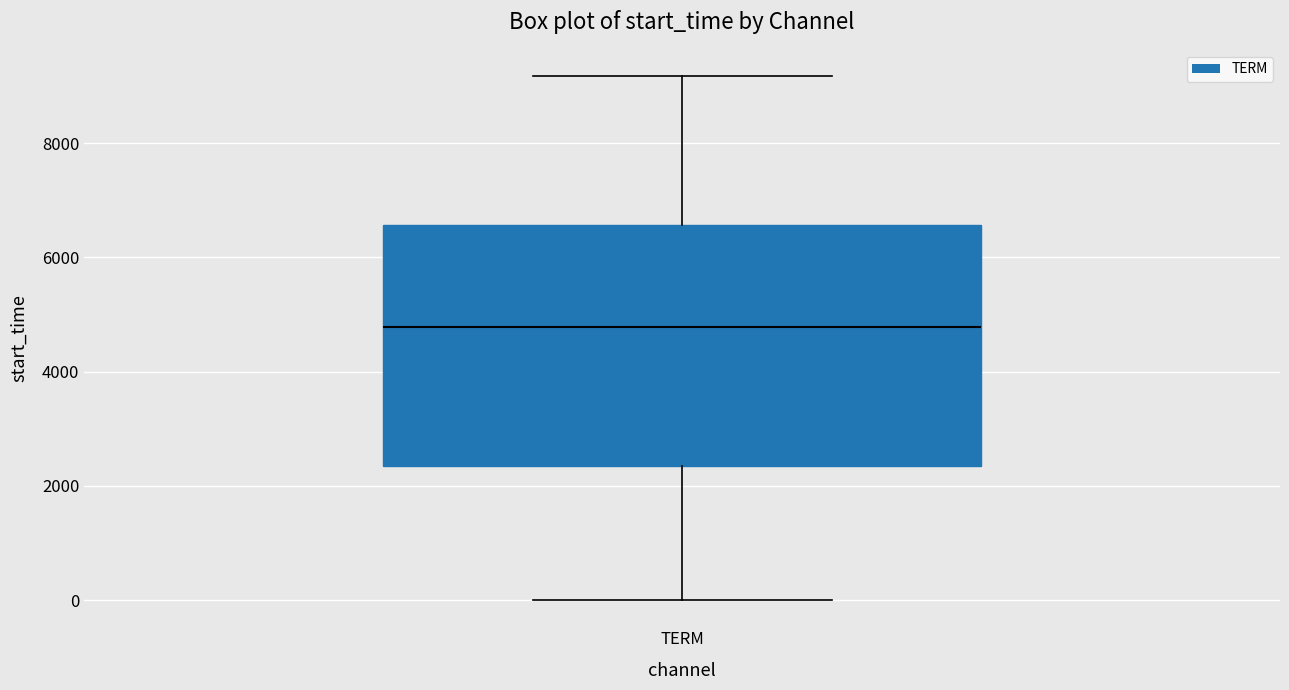

Transcribe this box plot: give where the median line is, the range the box spans, and where the two whiskers end, as read against the y-axis. The values are not printed on the chart, so give them approximately, as read against the axis.

median 4800, box 2400 to 6600, whiskers 0 to 9200